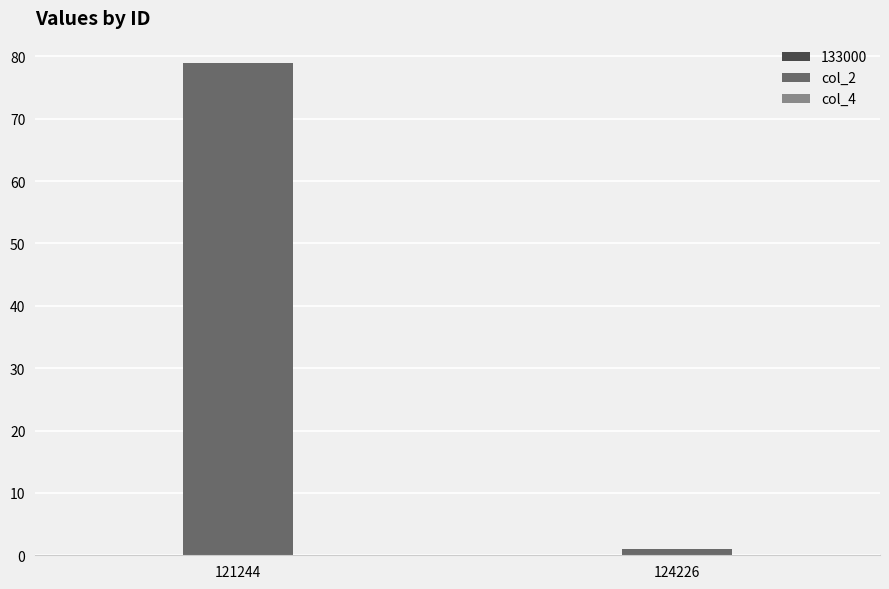

Which series has the largest total across all categories?

col_2